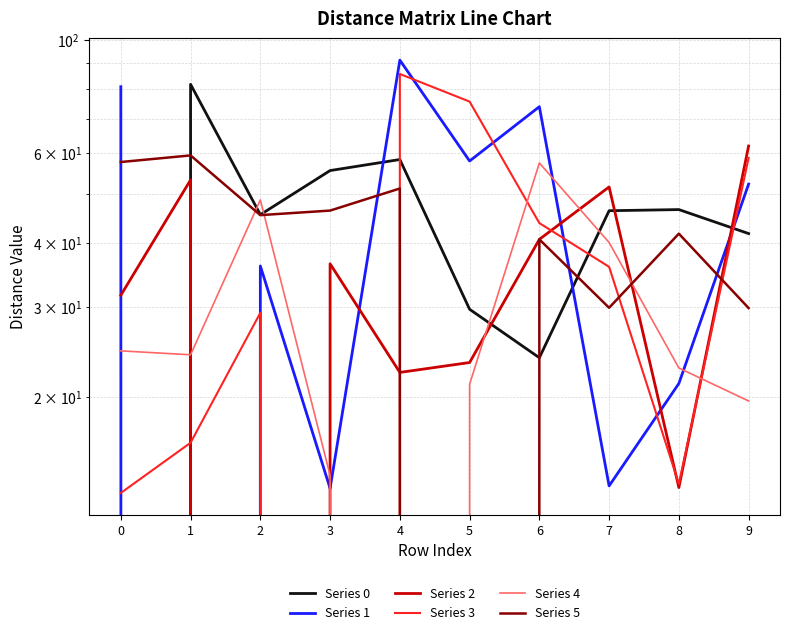

Which series has the largest total across all categories?

Series 1